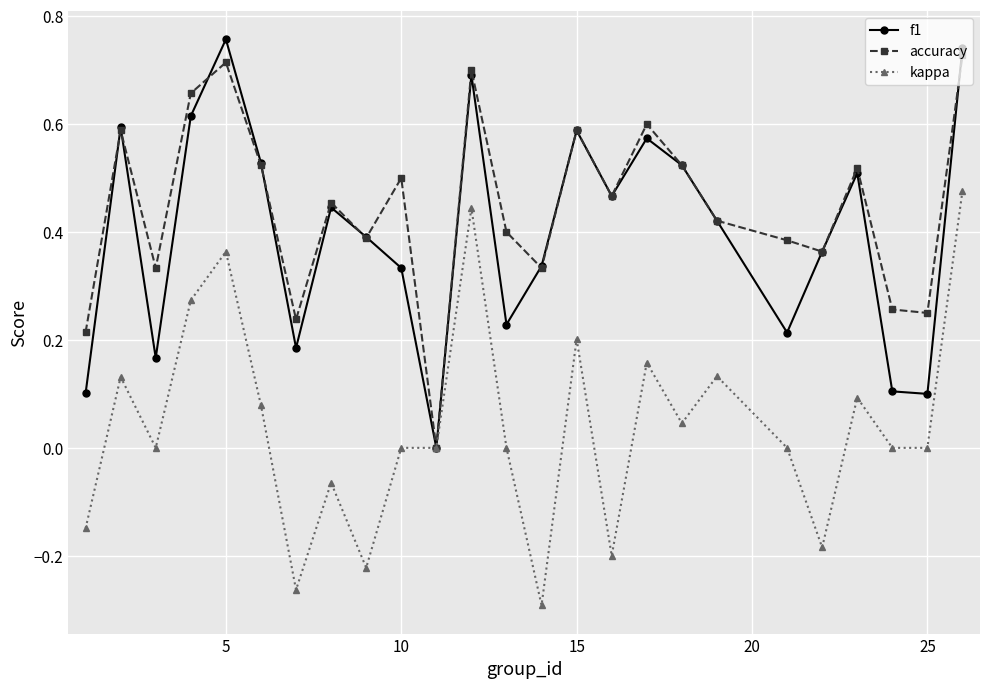

How many interior local valleys does the accuracy series have?

8